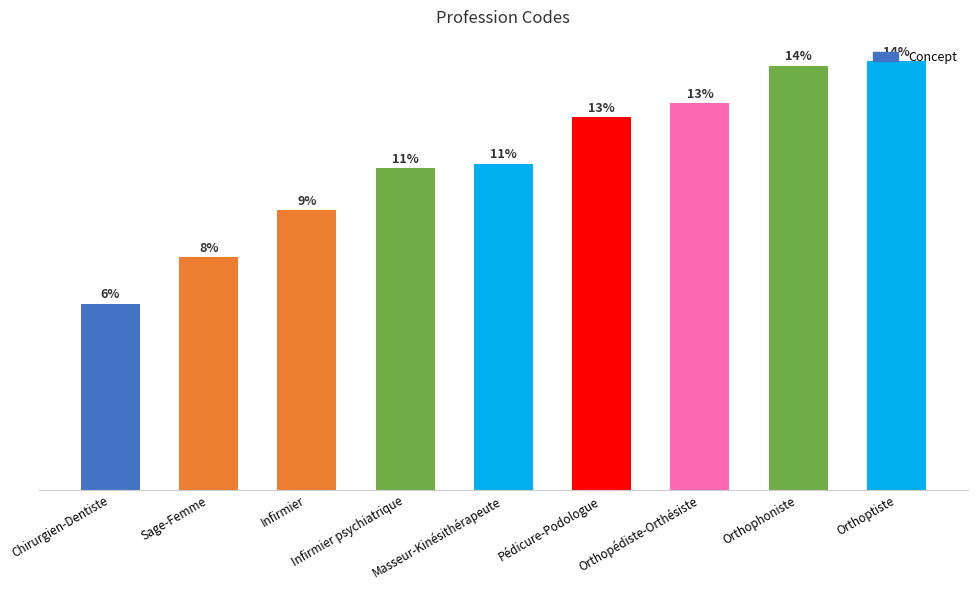

Does the chart contain any negative values?

No